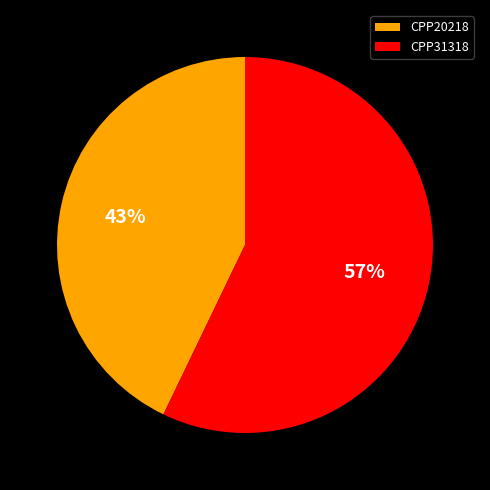

Is it true that CPP20218 is 35% of the pie?

False